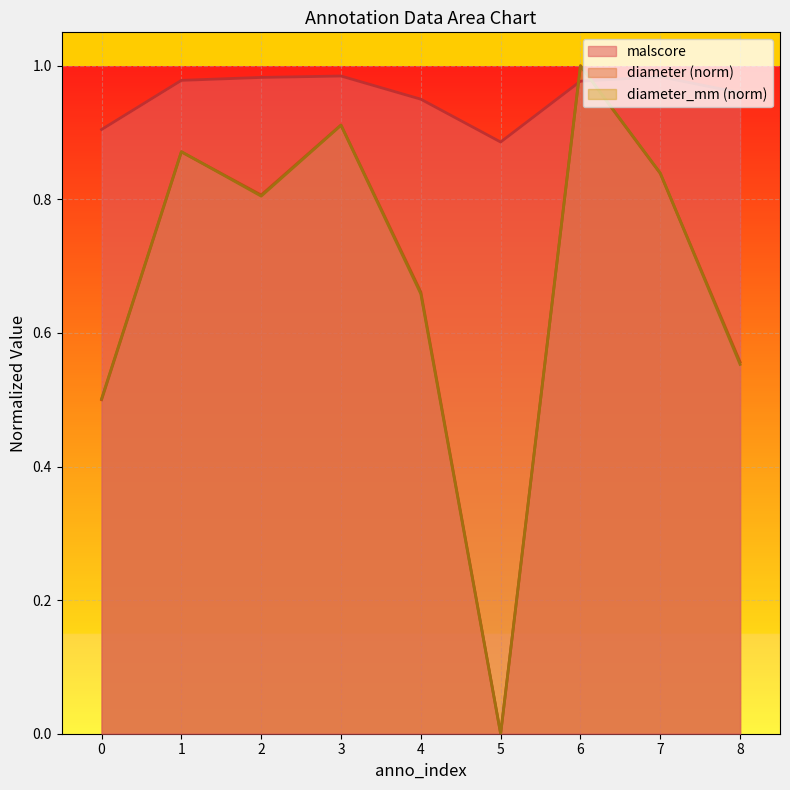

How many intersections are there between malscore and diameter_mm?

2